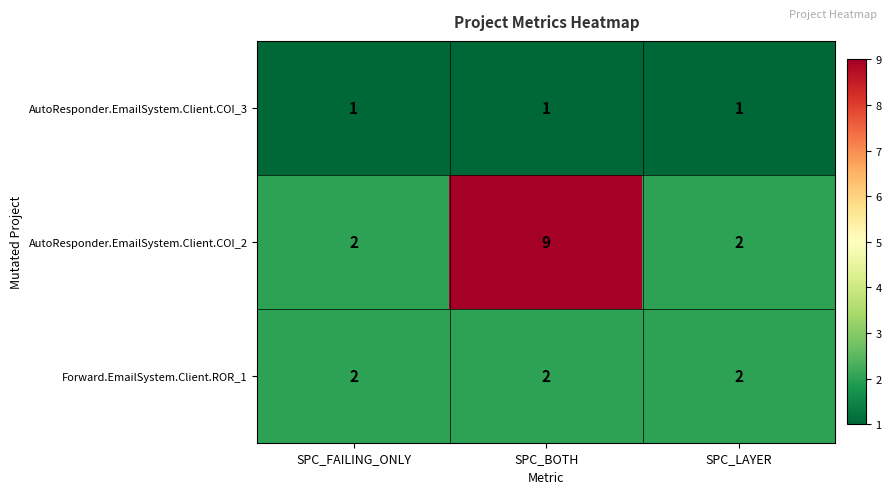

Count the number of data series in this chart.

3